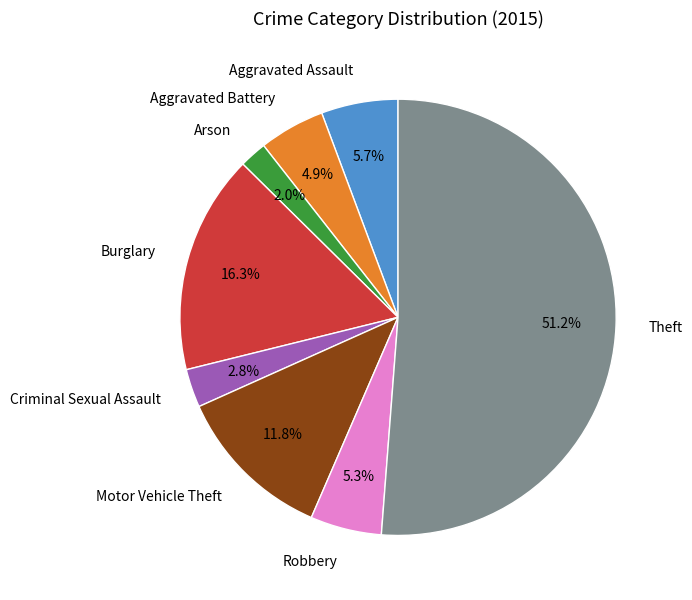

Is Theft the majority of the pie?

Yes